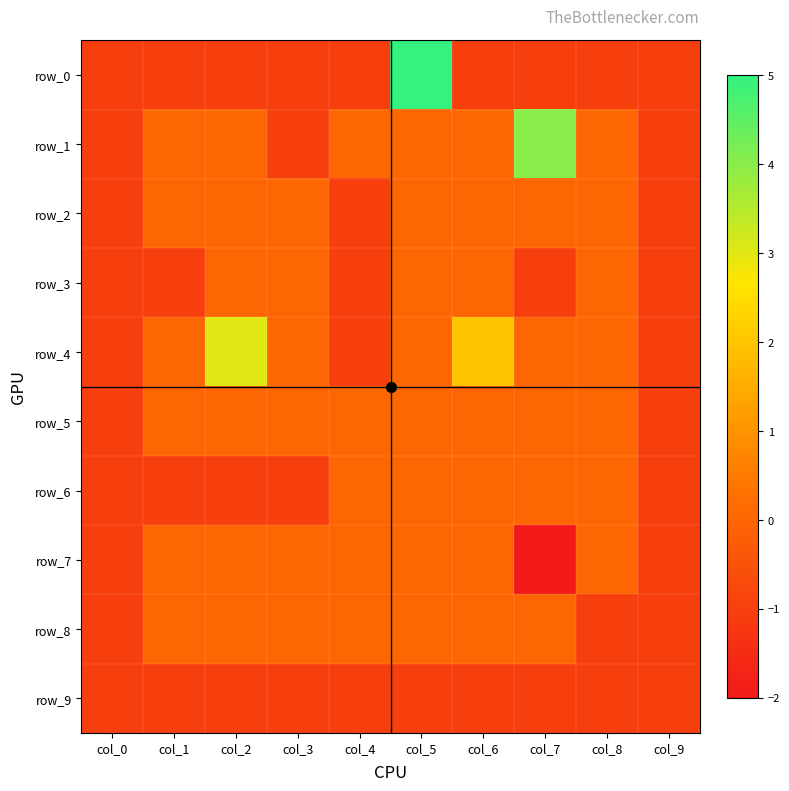

At col_9, list the series in order from smallest to largest.

row_0, row_1, row_2, row_3, row_4, row_5, row_6, row_7, row_8, row_9